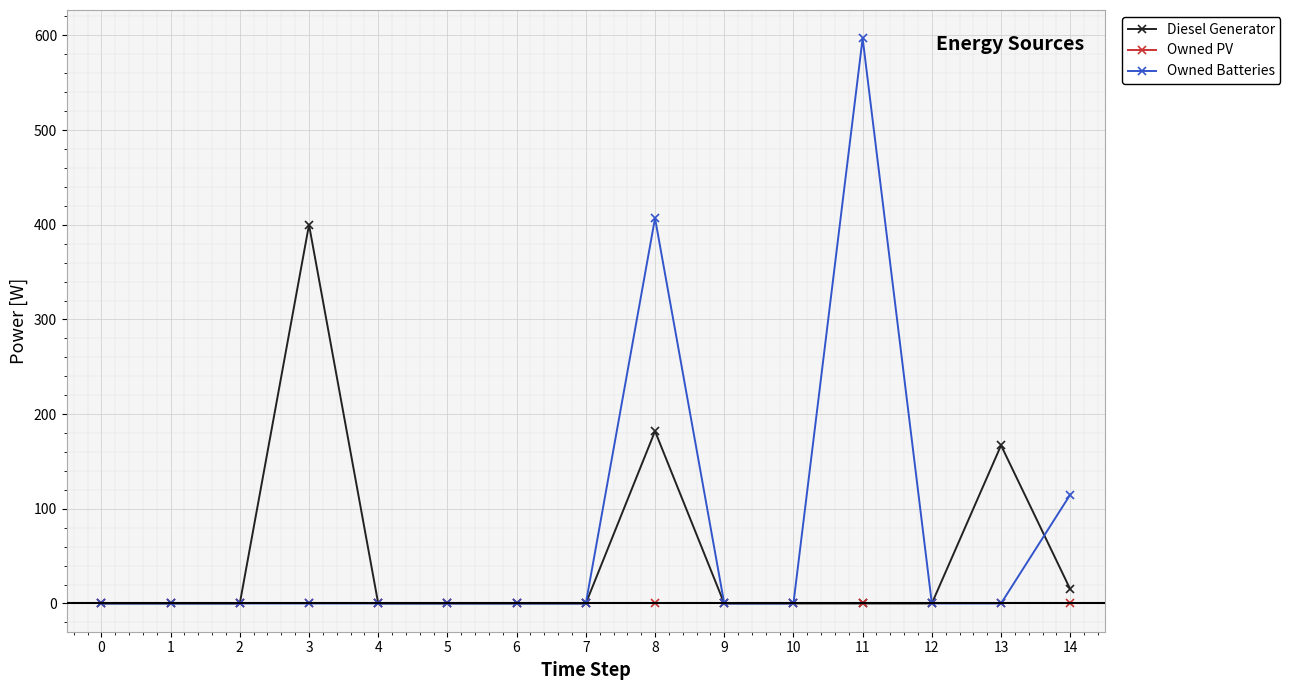

Which series has the largest range (max minus min)?

Owned Batteries